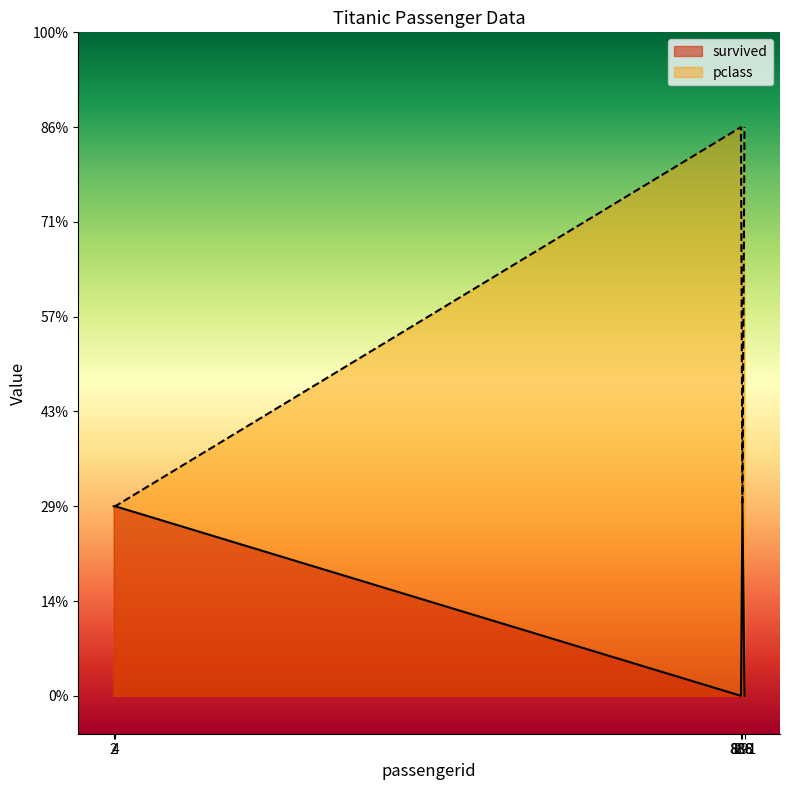

True or false: survived and pclass cross at least once.

False